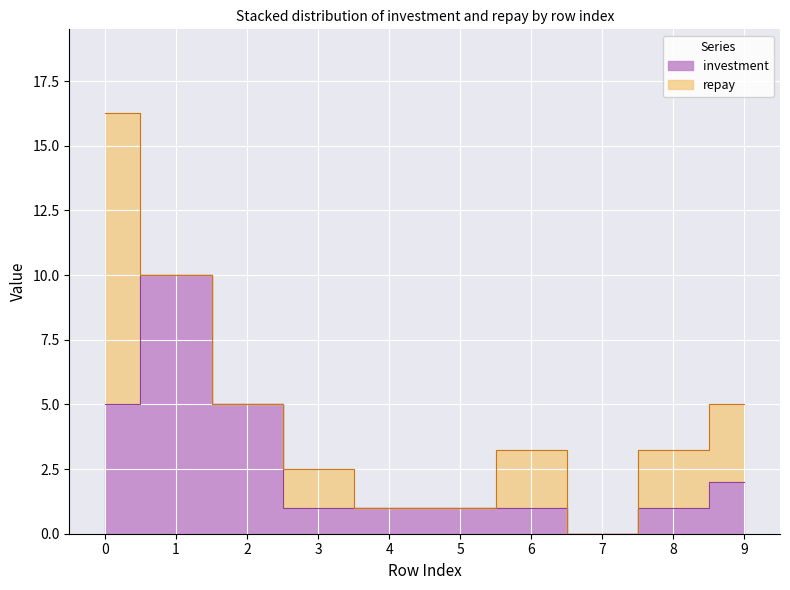

Reading left to right, what are all the values shown in this chart?

0=5	1=10	2=5	3=1	4=1	5=1	6=1	7=0	8=1	9=2